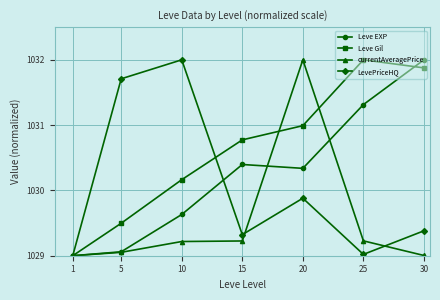

Which series ends up on top after the final intersection of currentAveragePrice and Leve Gil?

Leve Gil